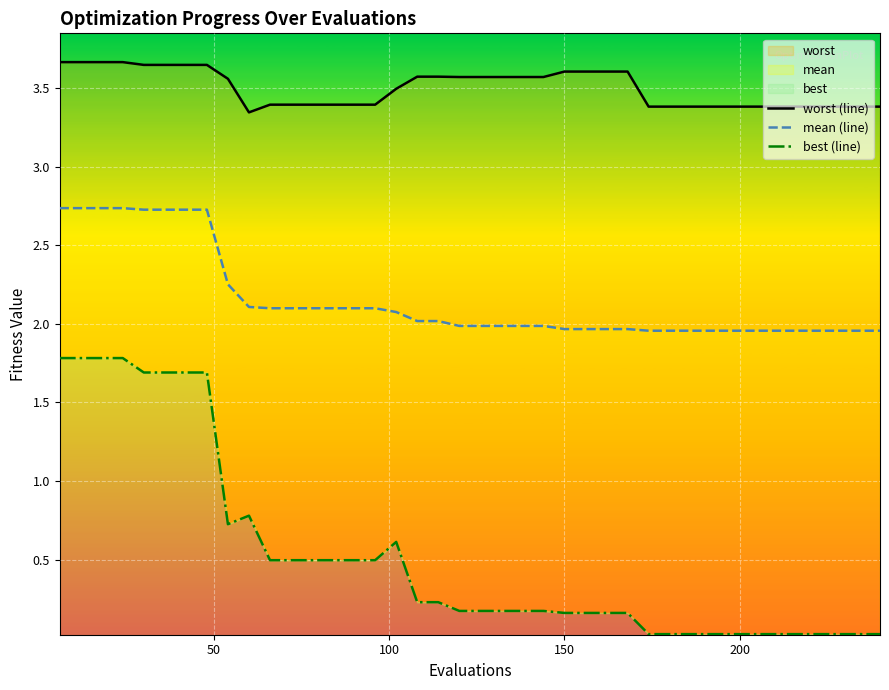

True or false: best (line) and worst (line) cross at least once.

False